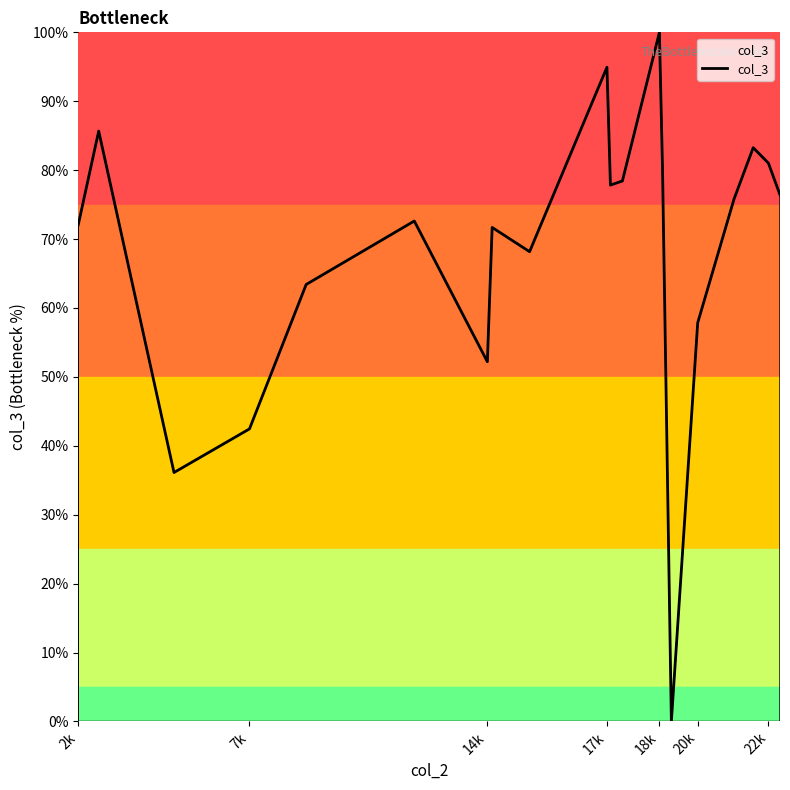

What is the greatest value displayed?

100.0